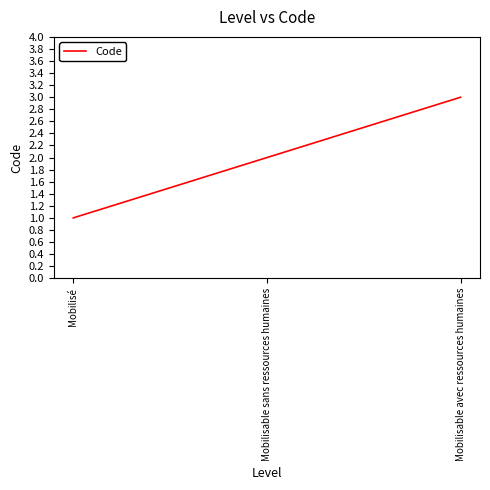

The value at Mobilisable sans ressources humaines is 2. True or false?

True